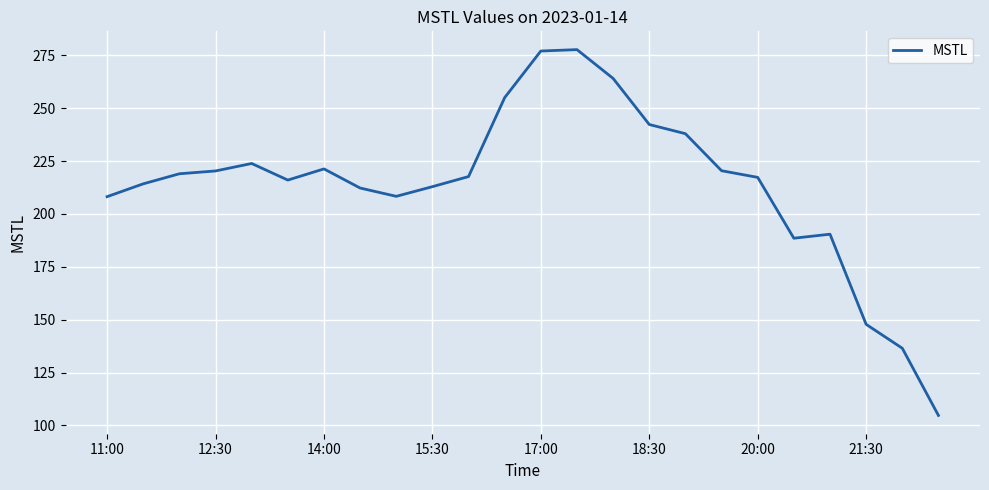

What is the minimum value shown in the chart?

104.8